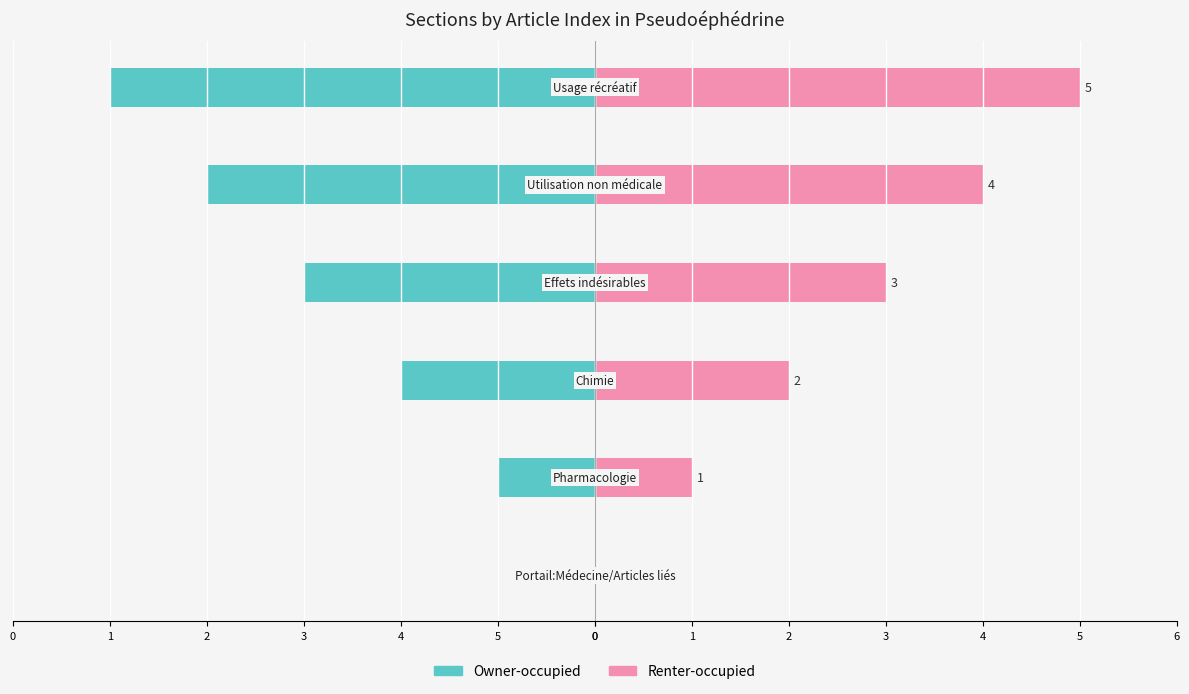

Does the chart contain any negative values?

Yes